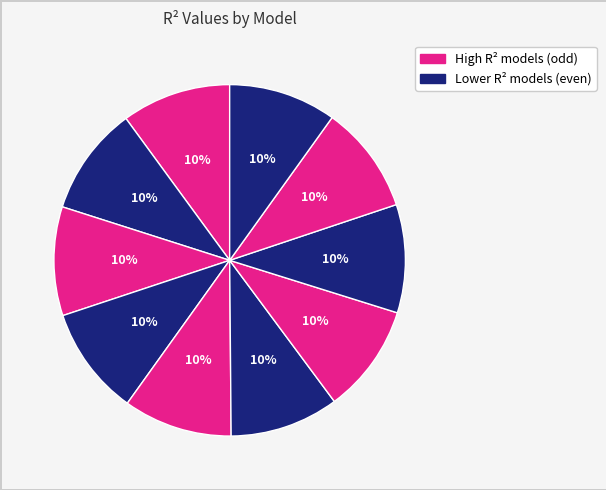

How many slices are in this pie chart?

10